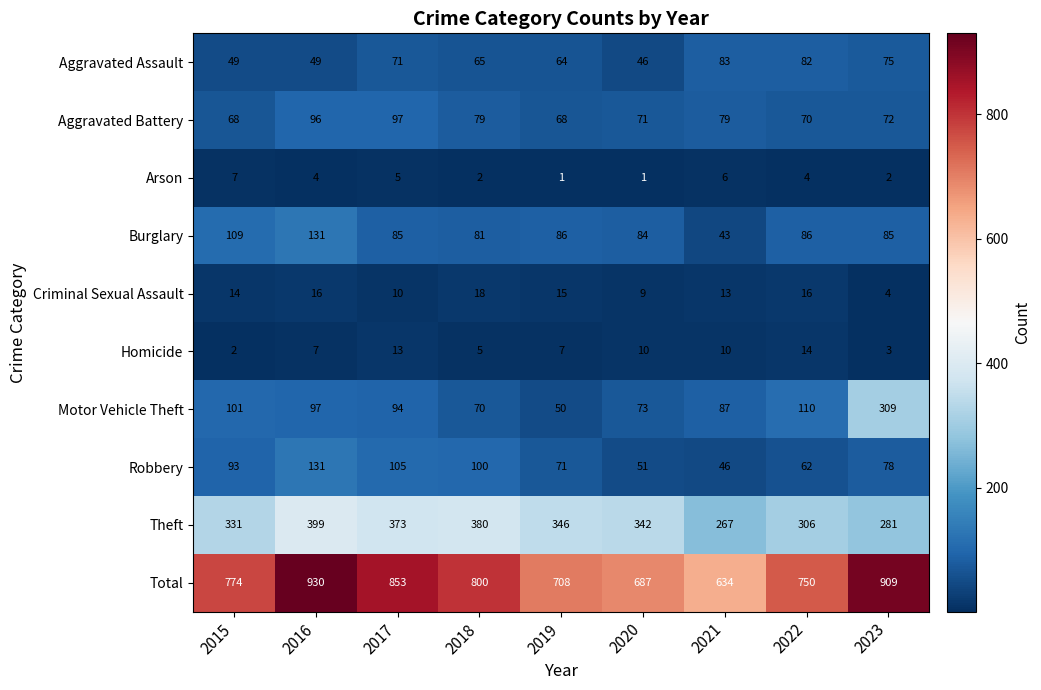

At which category is the sum across all series the highest?

2016